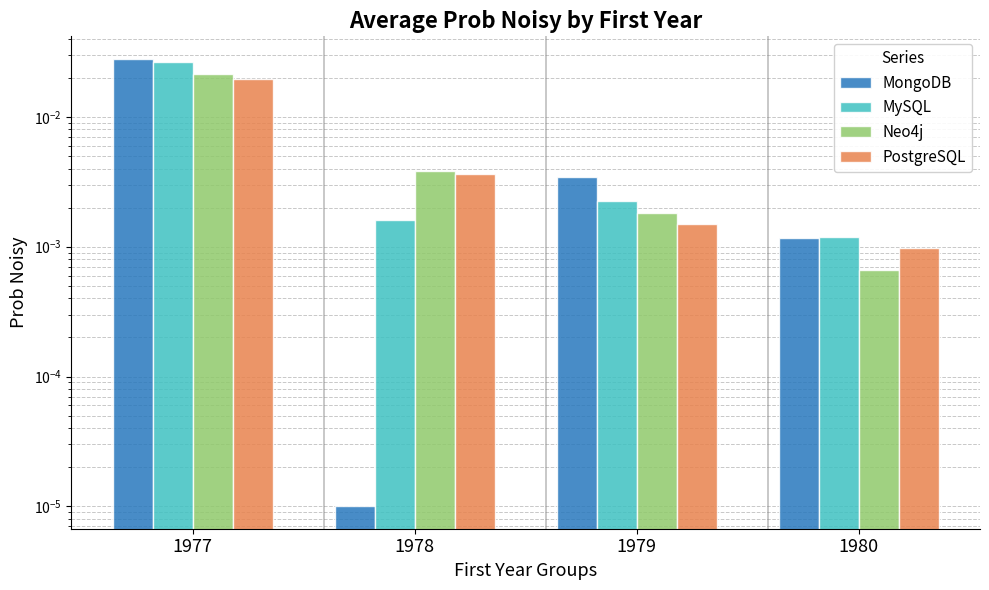

What are all the series names shown in the legend?

MongoDB, MySQL, Neo4j, PostgreSQL